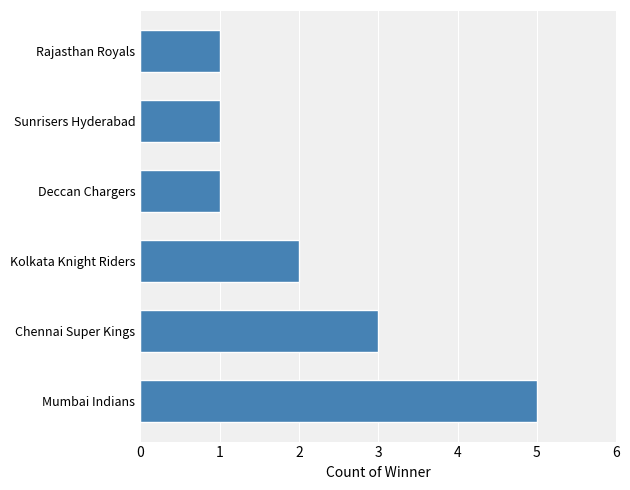

What is the difference between the maximum and minimum values?

4